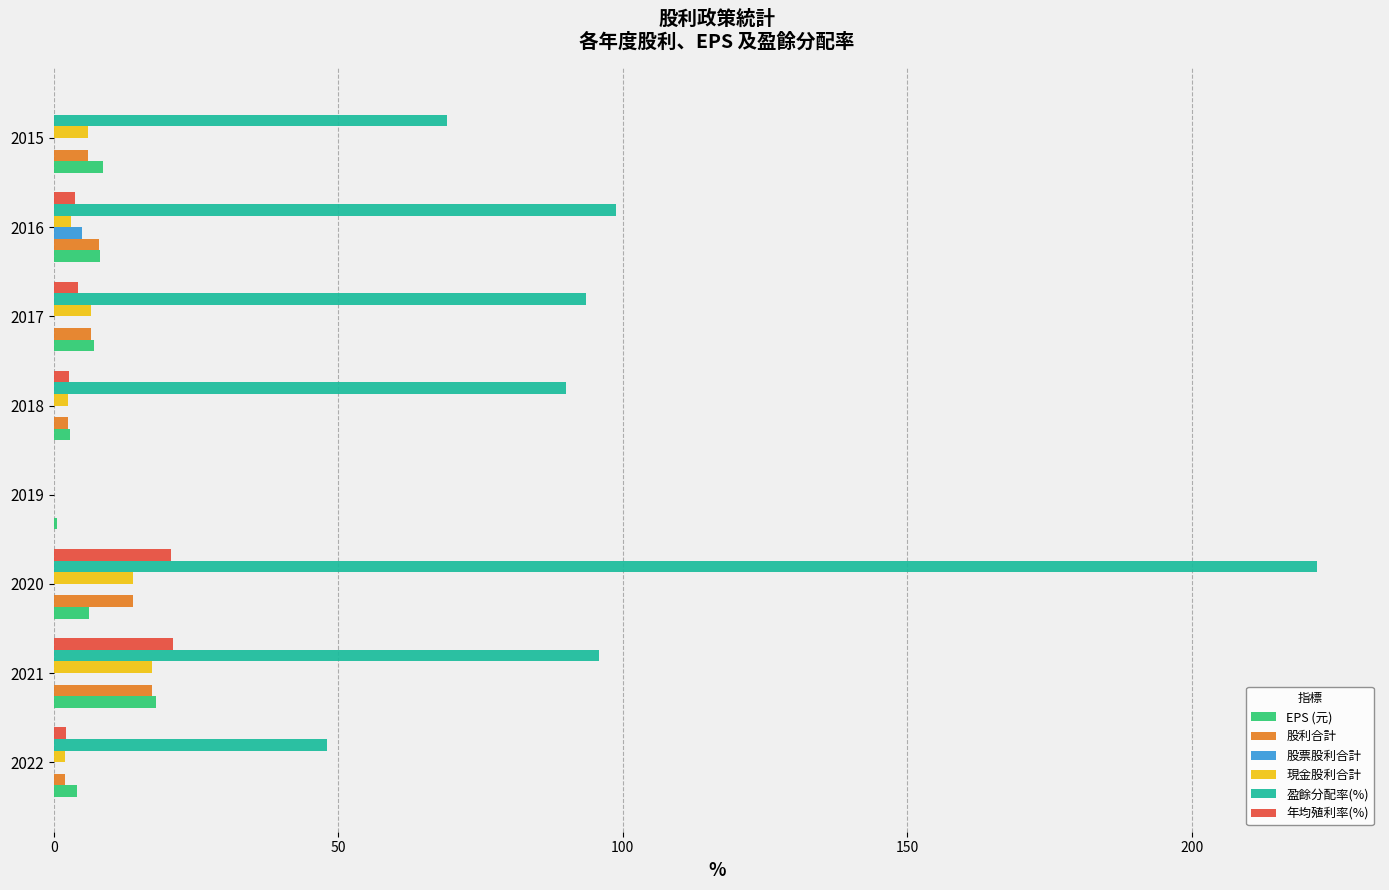

True or false: 盈餘分配率(%) has a value of 90.1 at 2018.

True